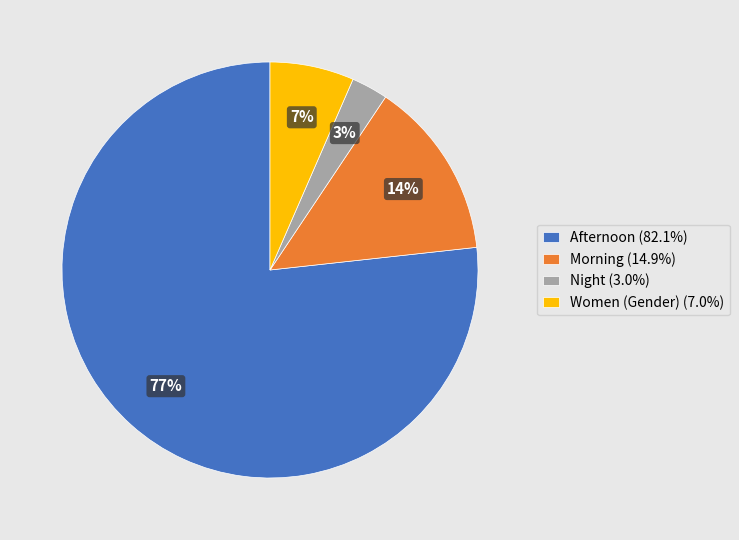

Is Afternoon (82.1%) the majority of the pie?

Yes